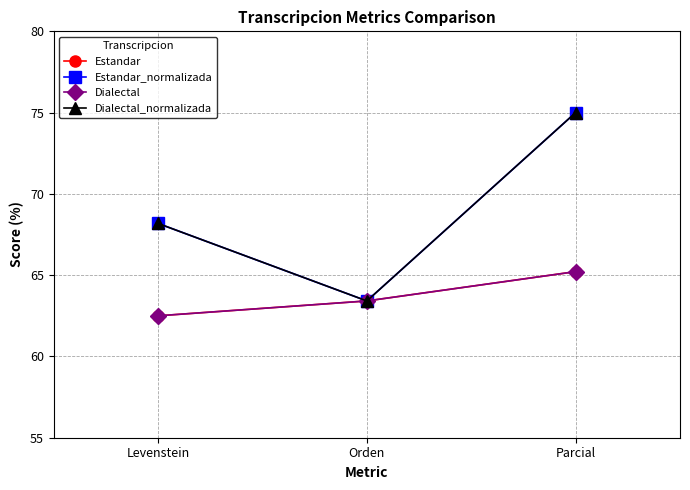

What is the approximate value of Estandar at Levenstein?

62.5